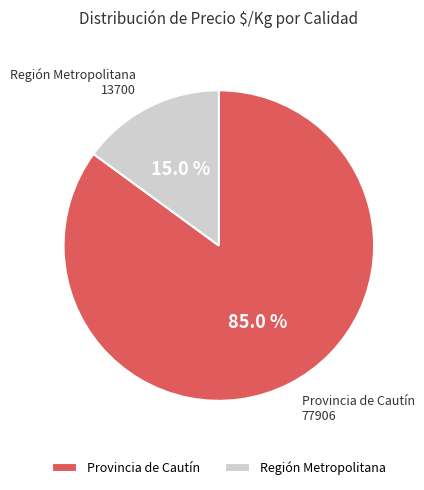

Do Provincia de Cautín and Región Metropolitana together represent more than half of the pie?

Yes